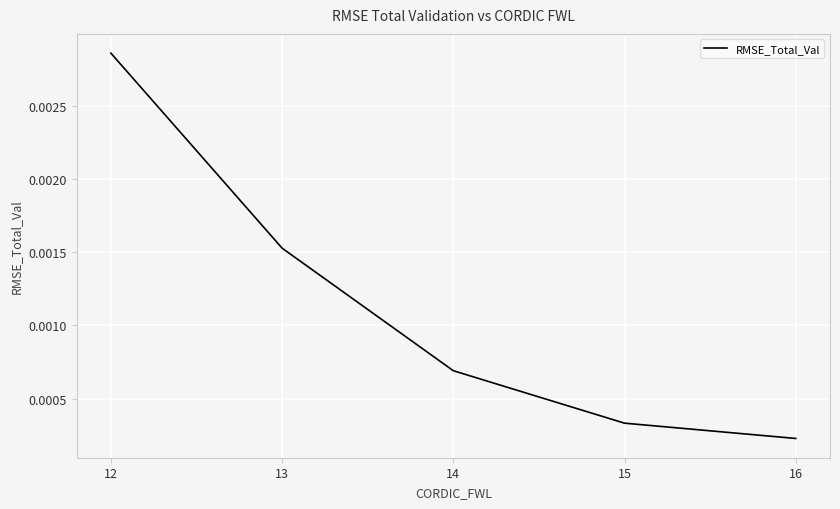

List the labels in order of value, smallest first.

16, 15, 14, 13, 12